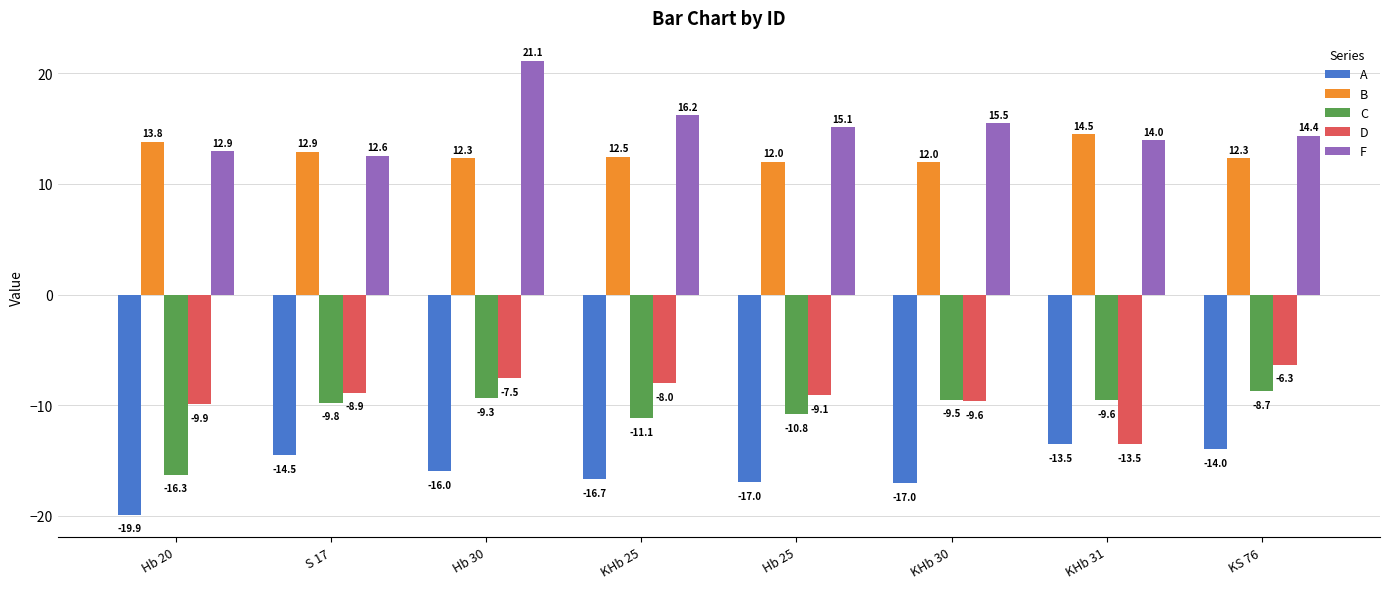

Is it true that D equals -9.9 at Hb 20?

True